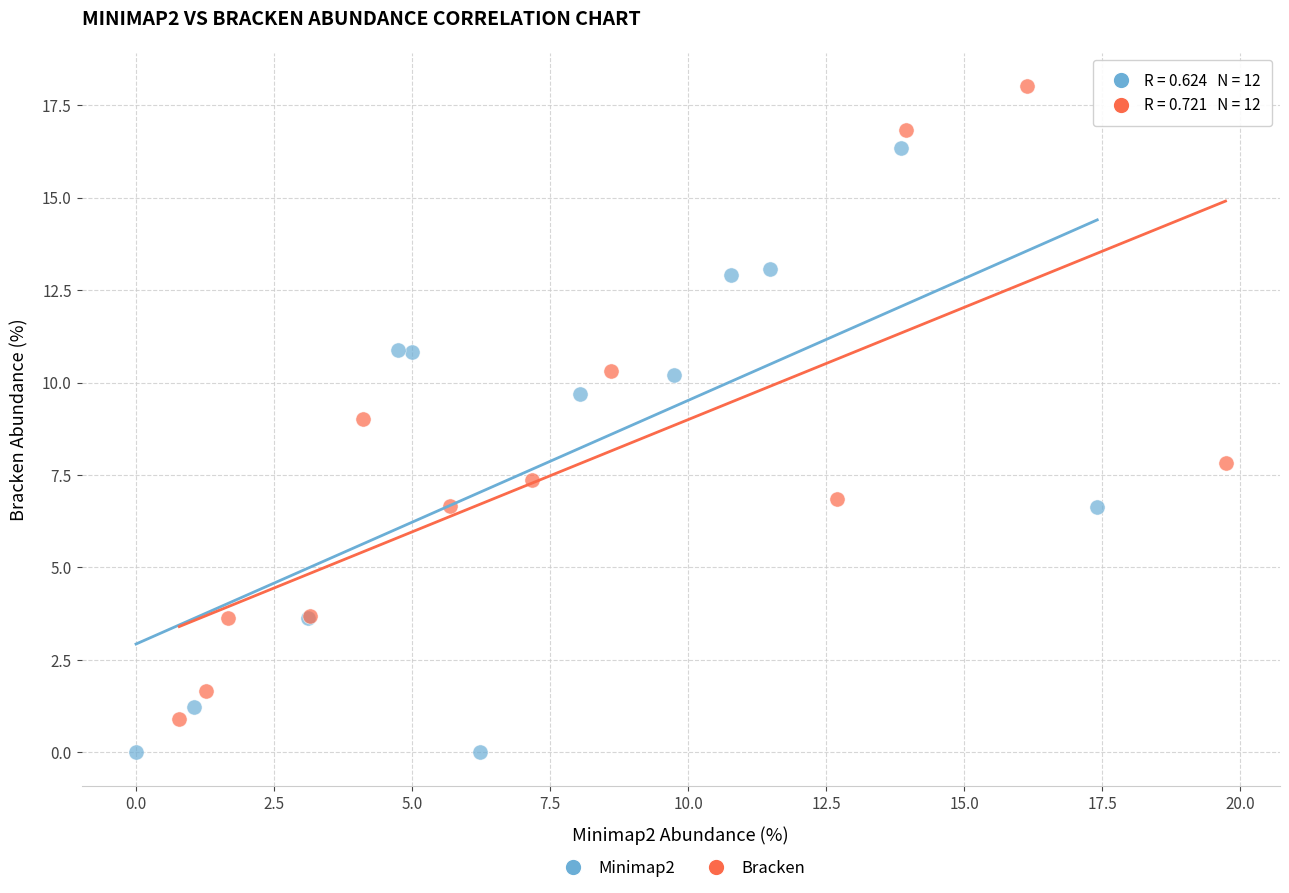

Which series reaches the maximum Y coordinate?

Bracken